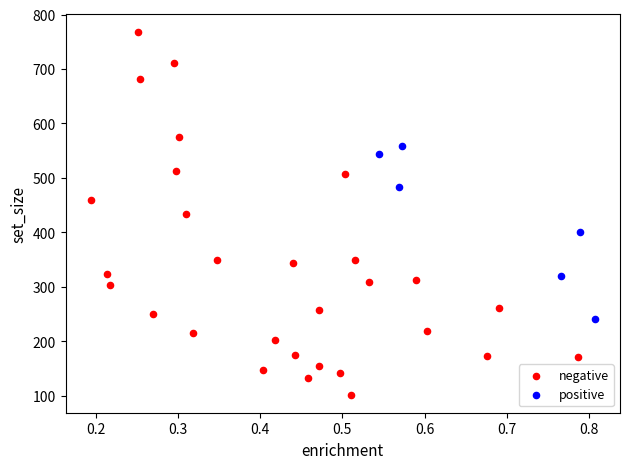

Which series contains the highest Y value?

negative